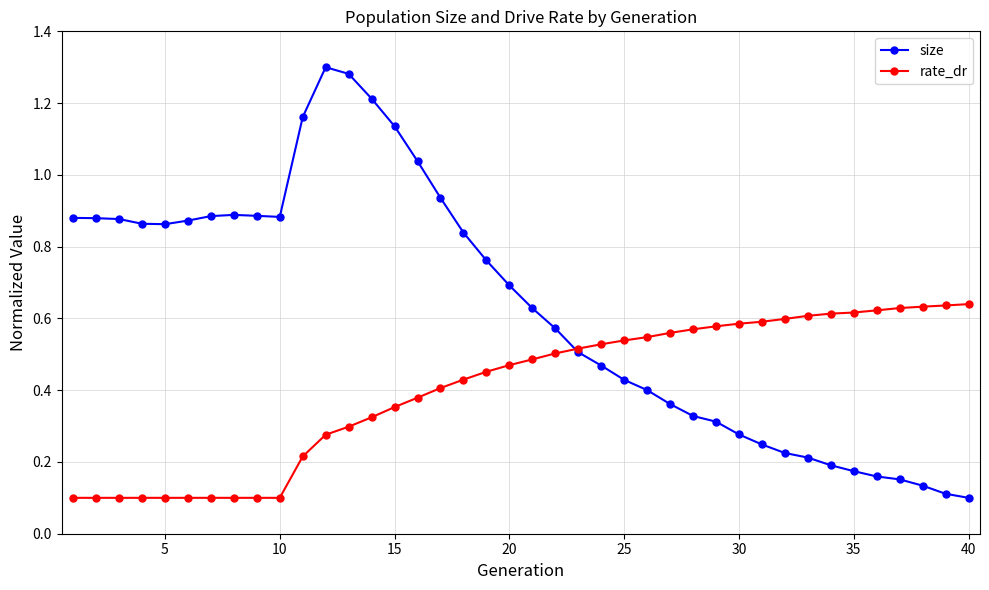

Which series has the widest spread of values?

size